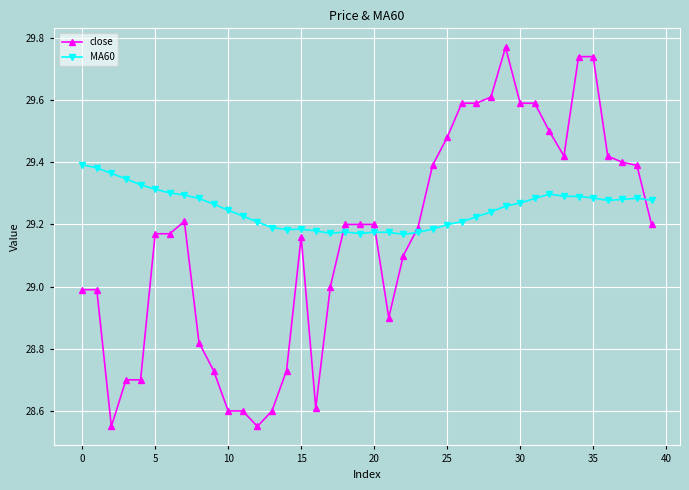

After their last crossing, which series has the higher values: MA60 or close?

MA60